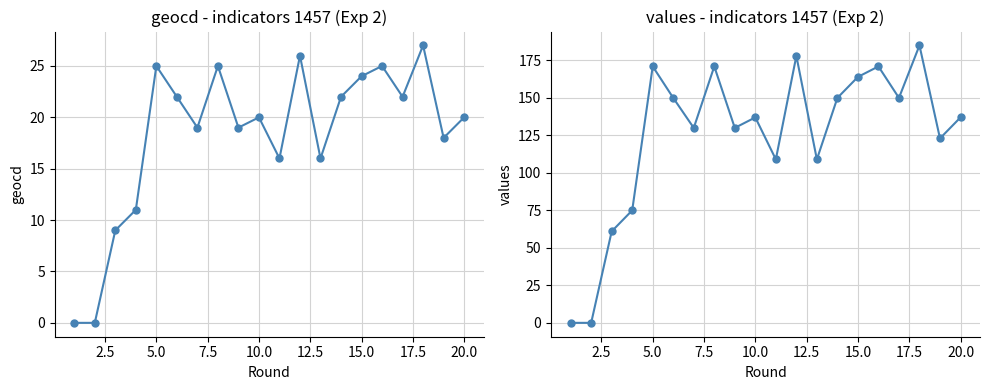

Is it true that geocd equals 26 at 12?

False